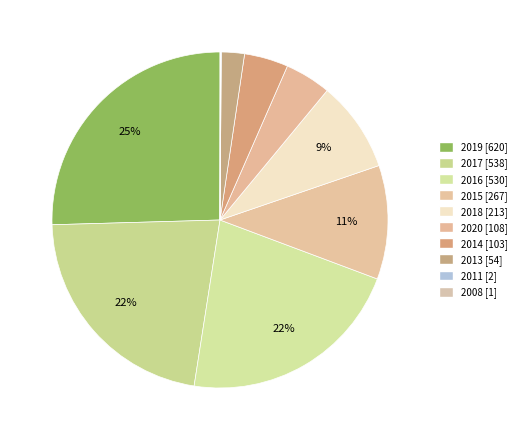

What percentage is the 2018 slice, to the nearest percent?

9%